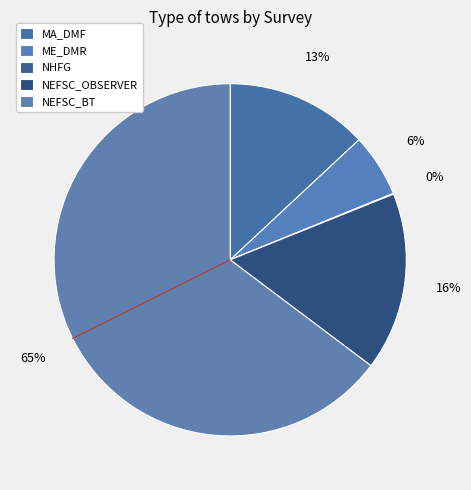

Does ME_DMR represent more than half of the total?

No